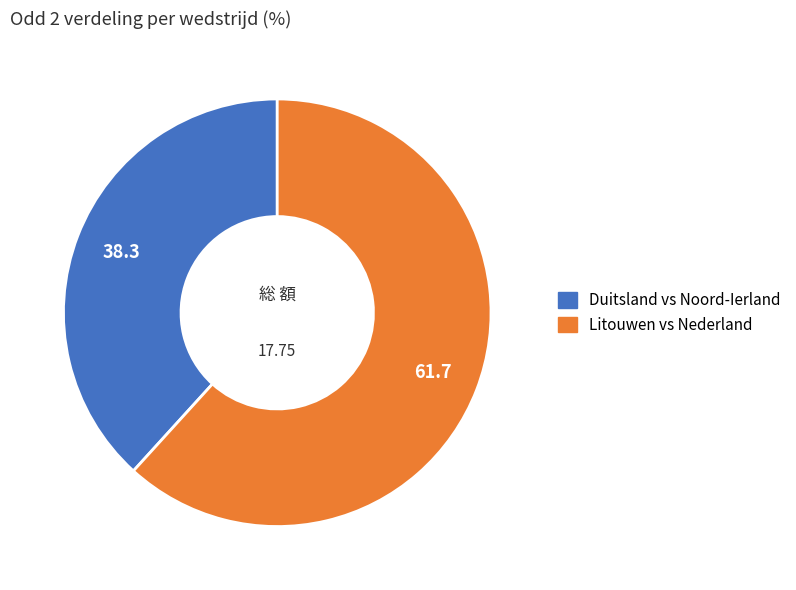

Does any single category account for the majority?

Yes